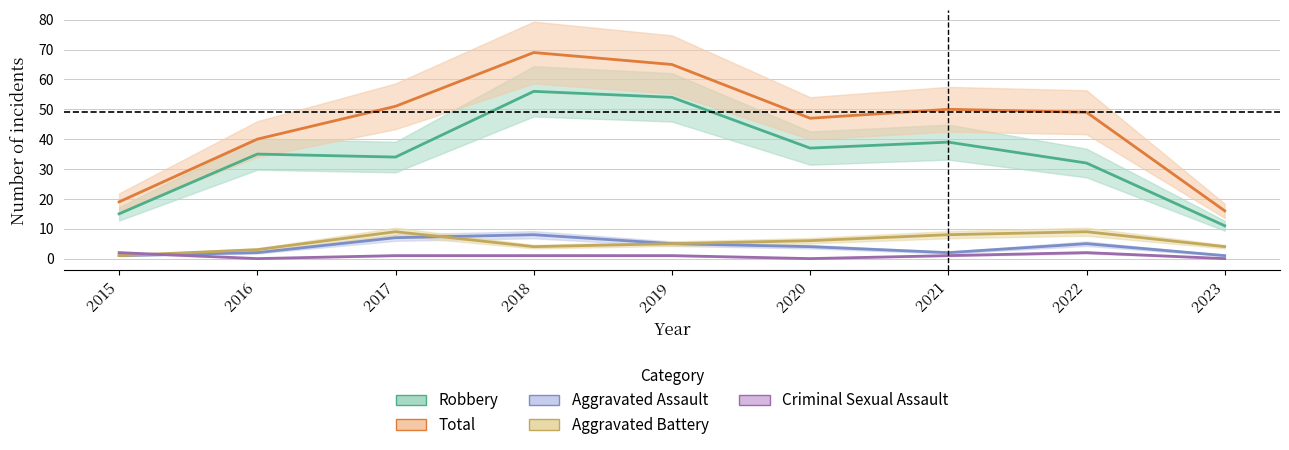

List the series in order of their peak value, highest first.

Total, Robbery, Aggravated Battery, Aggravated Assault, Criminal Sexual Assault